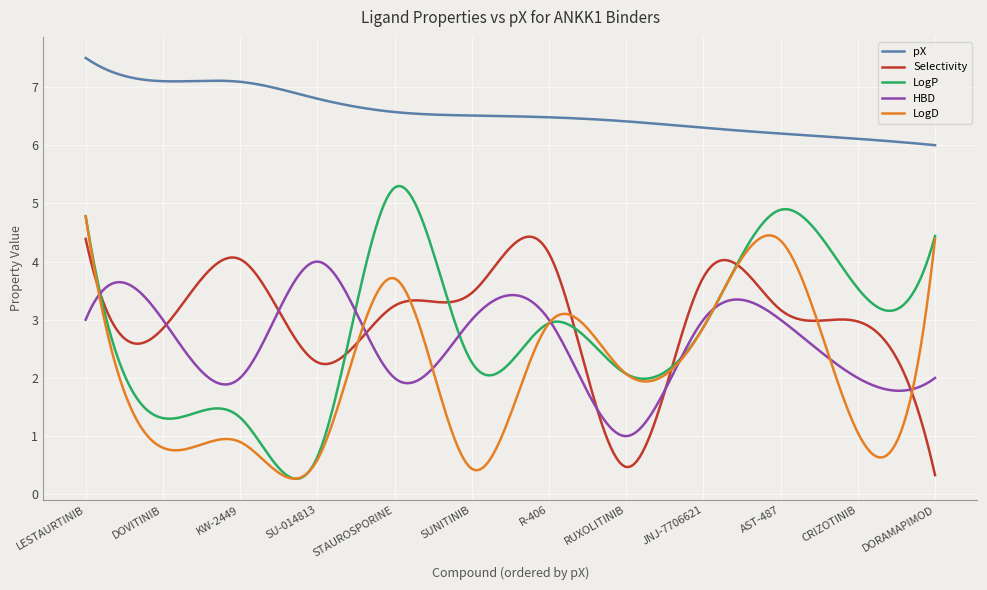

At how many categories does at least one series exceed 1?

300